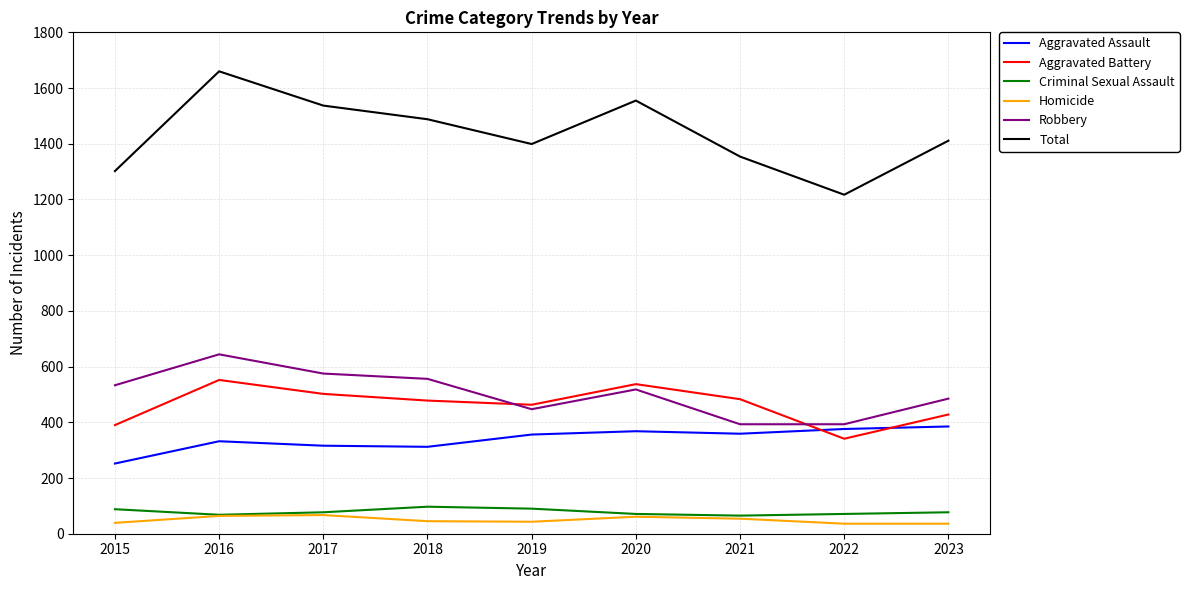

Does the chart have visible grid lines?

Yes